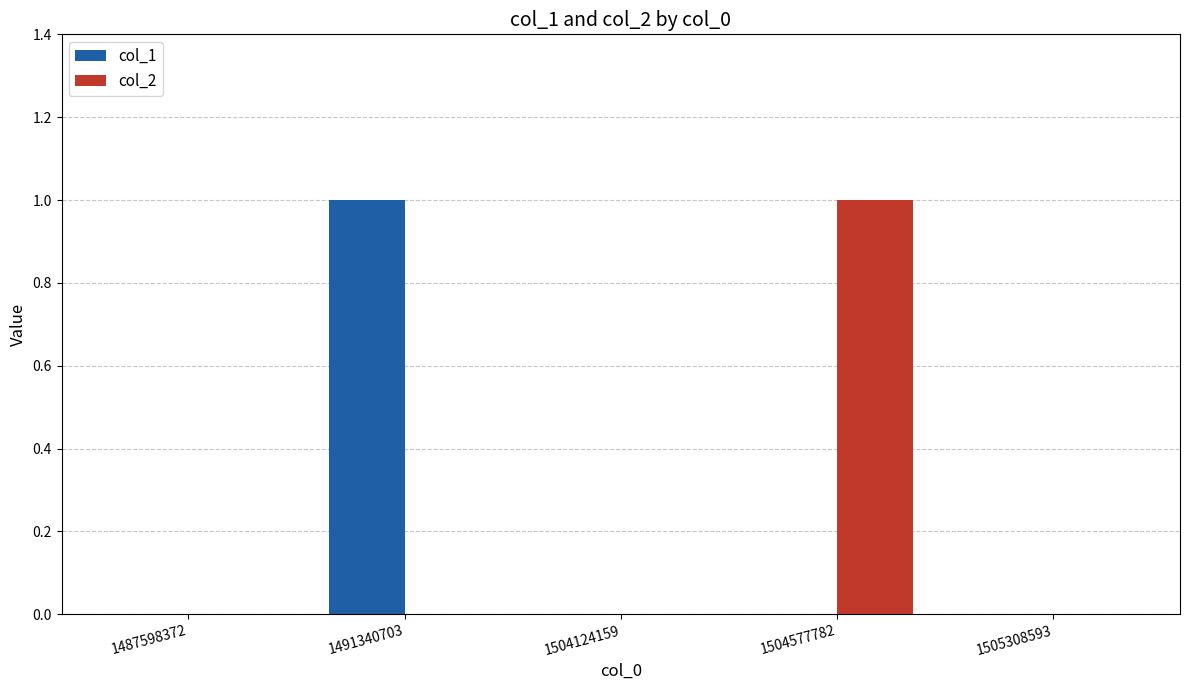

Which series changed the most between 1504577782 and 1505308593?

col_2